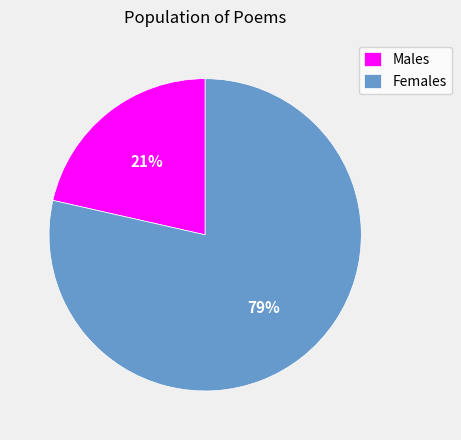

How many slices are in this pie chart?

2